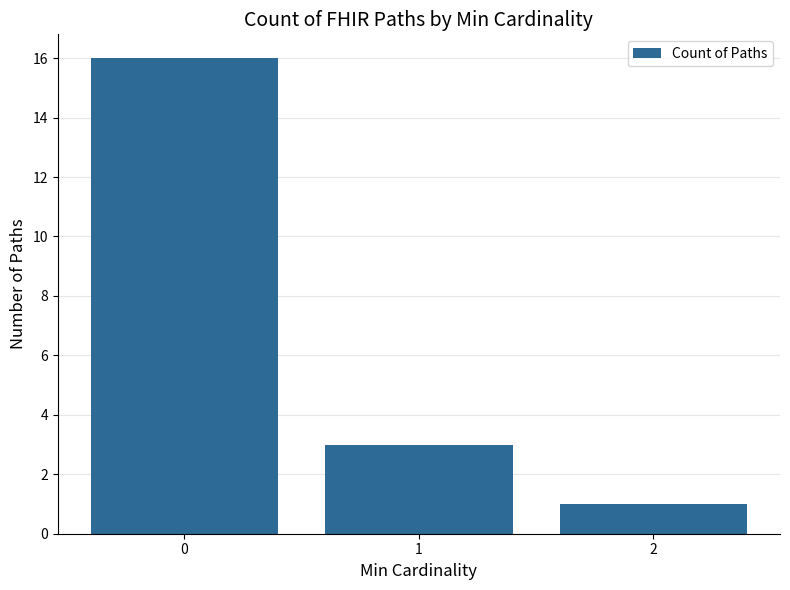

Reading left to right, extract all data points from this chart.

16	3	1